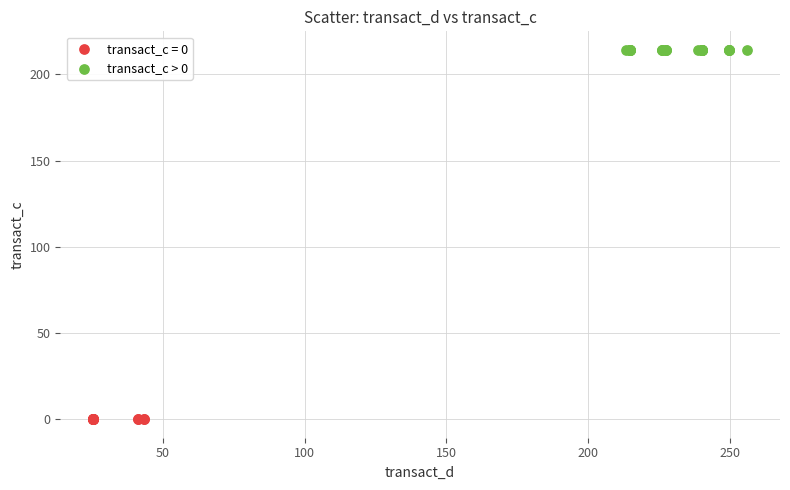

Which series reaches the maximum Y coordinate?

transact_c > 0